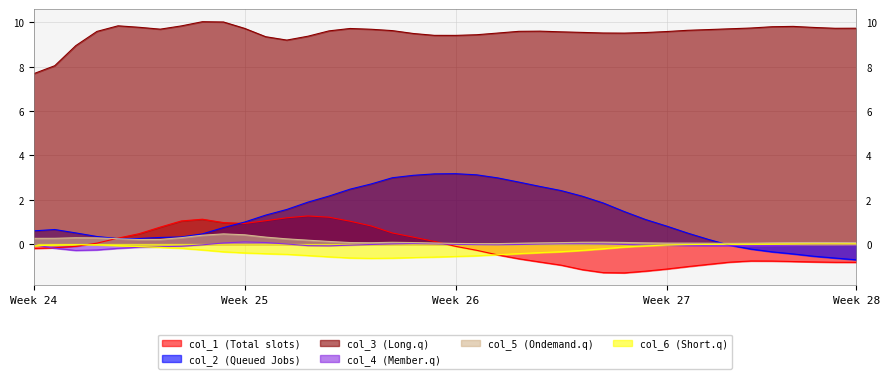

What are all the series names shown in the legend?

col_1 (Total slots), col_2 (Queued Jobs), col_3 (Long.q), col_4 (Member.q), col_5 (Ondemand.q), col_6 (Short.q)